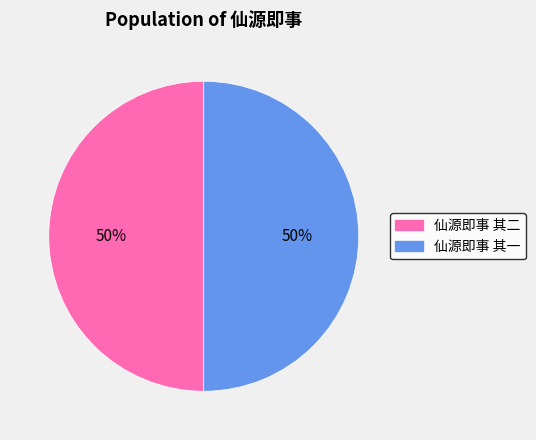

Approximately how many times larger is the value at 仙源即事 其一 compared to 仙源即事 其二?

1.0